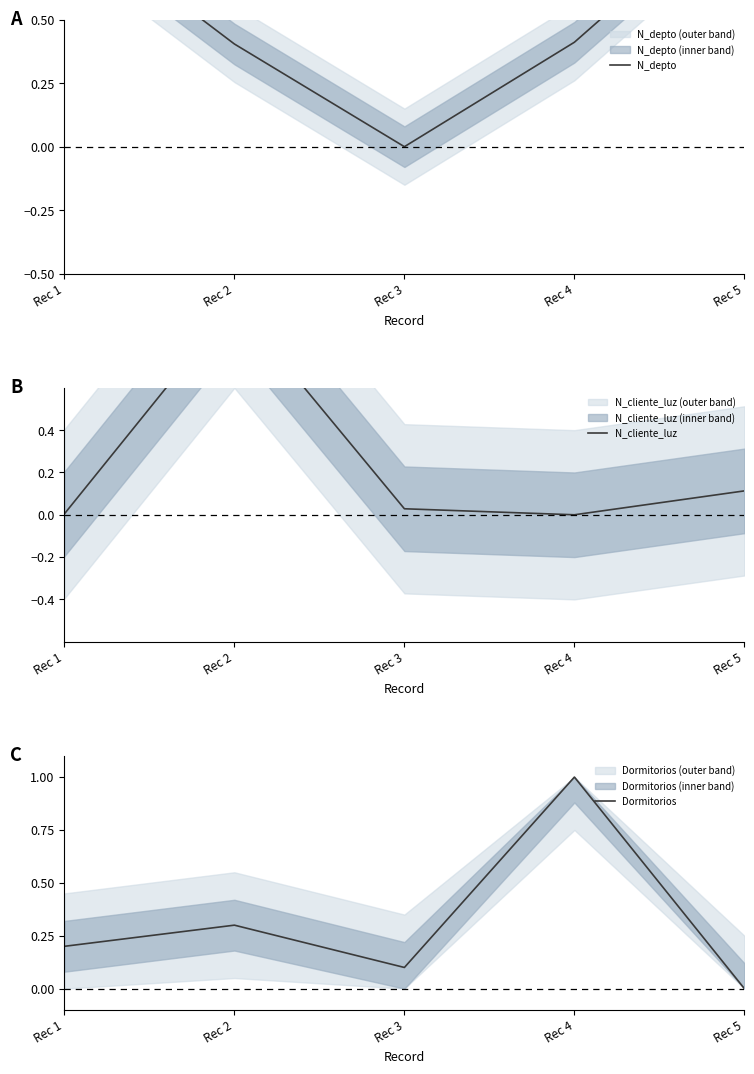

Reading left to right, what are all the values shown in this chart?

N_depto: 0.9	0.4	0.0	0.4	1.0
N_cliente_luz: 0.0	1.0	0.0	0.0	0.1
Dormitorios: 0.2	0.3	0.1	1.0	0.0